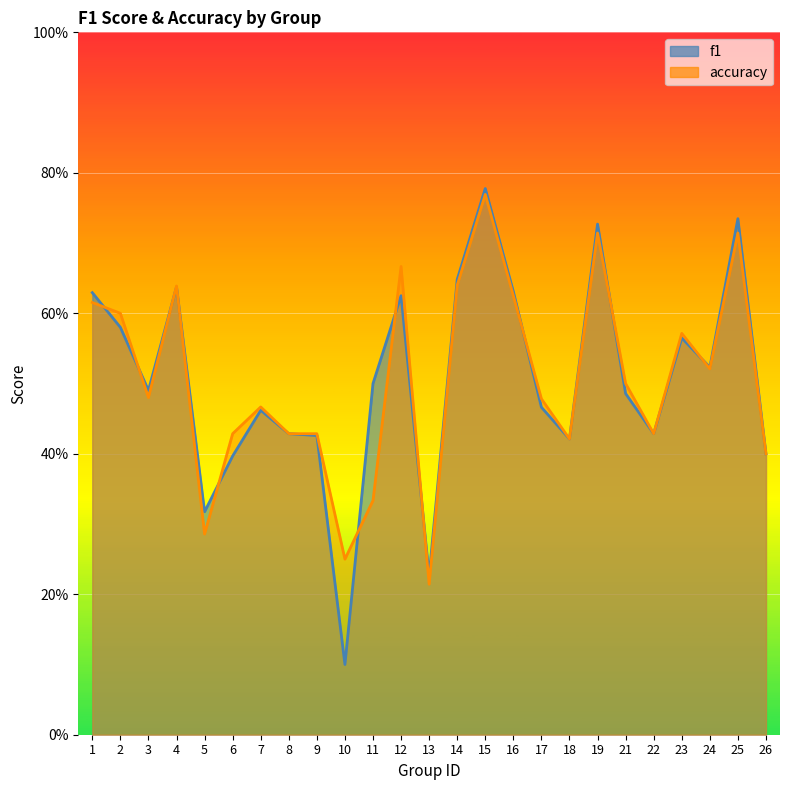

What is the value of the accuracy point at the 8th from the left?

0.4